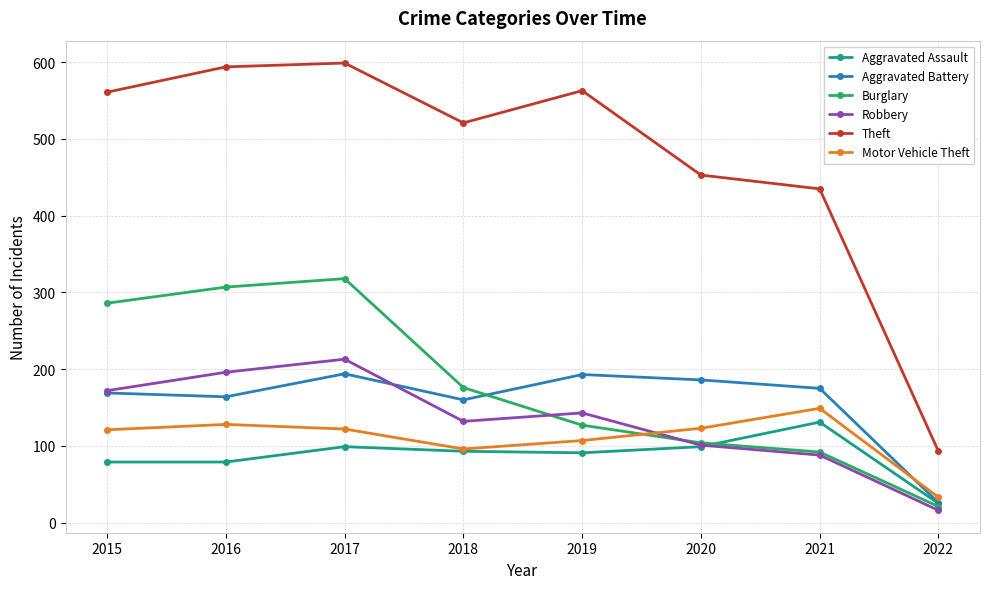

Rank the series by their maximum value, from highest to lowest.

Theft, Burglary, Robbery, Aggravated Battery, Motor Vehicle Theft, Aggravated Assault